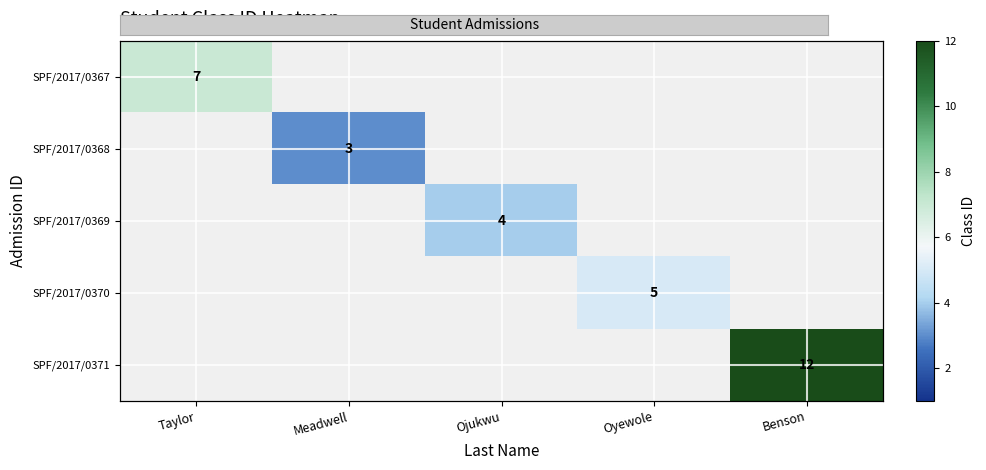

How many series are shown in this chart?

5